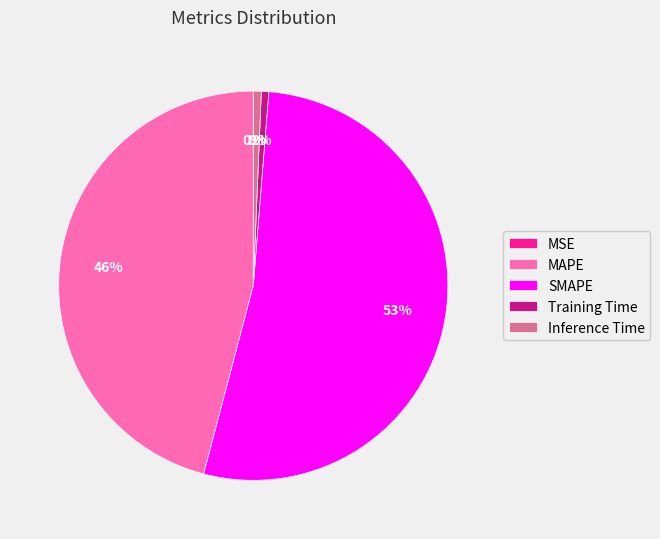

What is the largest slice in the pie chart?

SMAPE